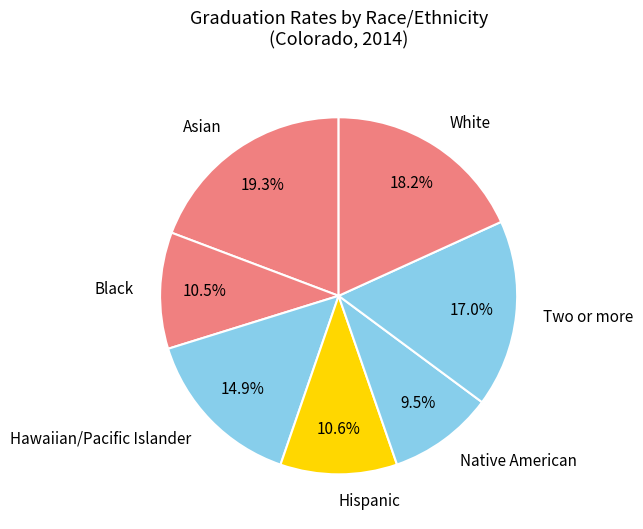

Which has a higher value, Asian or Hawaiian/Pacific Islander?

Asian